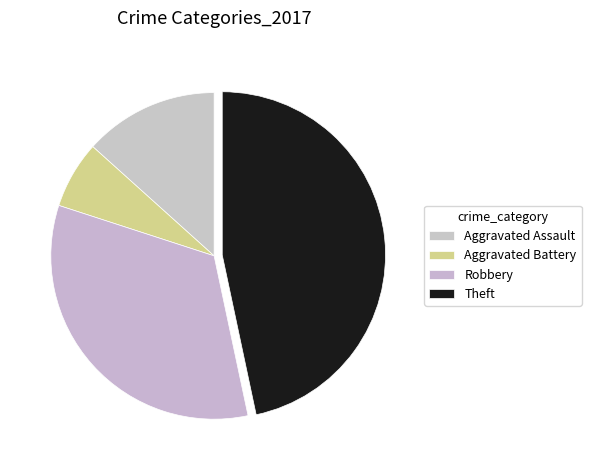

True or false: Robbery accounts for 33% of the total.

True